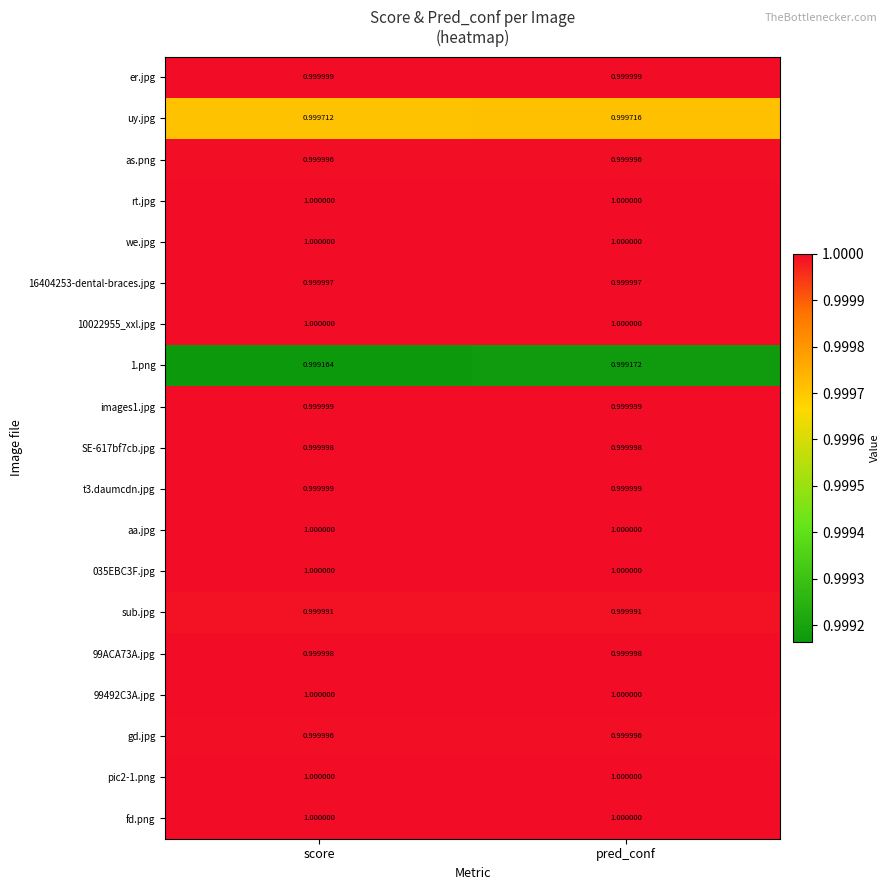

At how many categories does at least one series exceed 0?

2